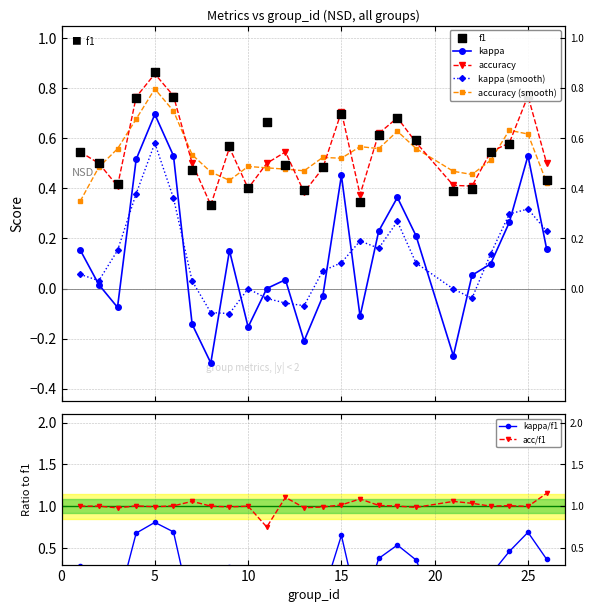

Which series has the largest total across all categories?

accuracy